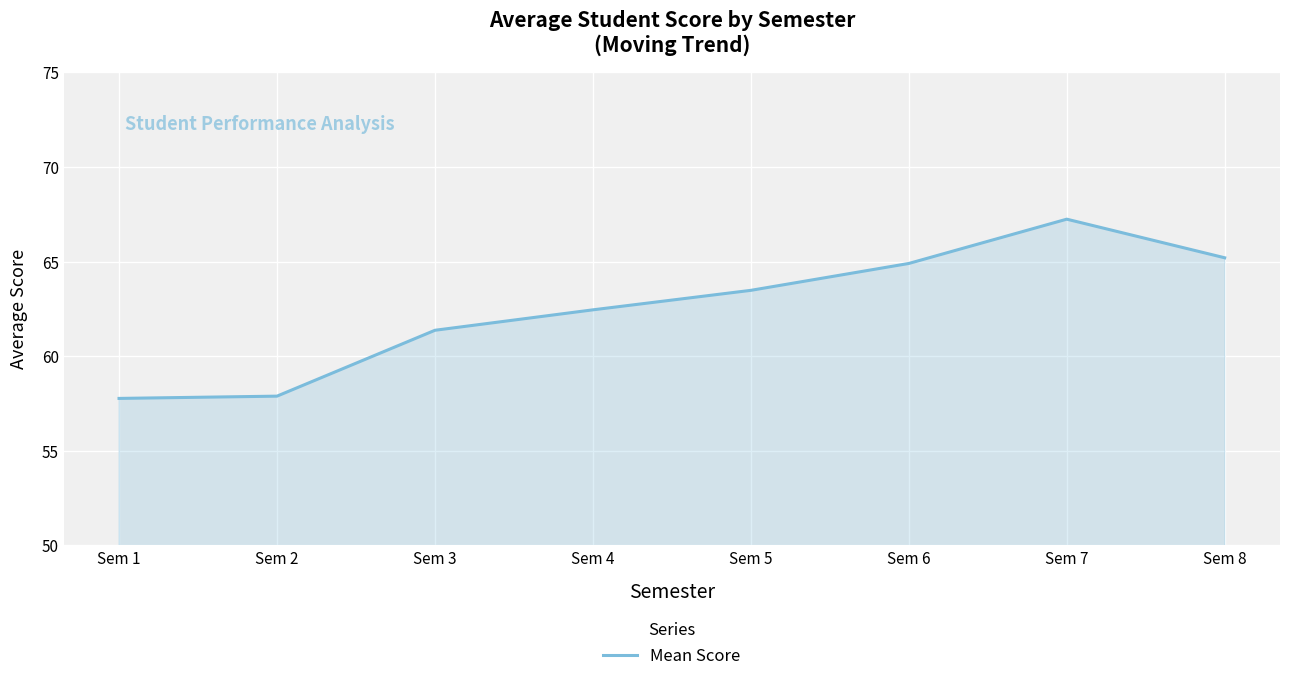

How many values are below 63?

4